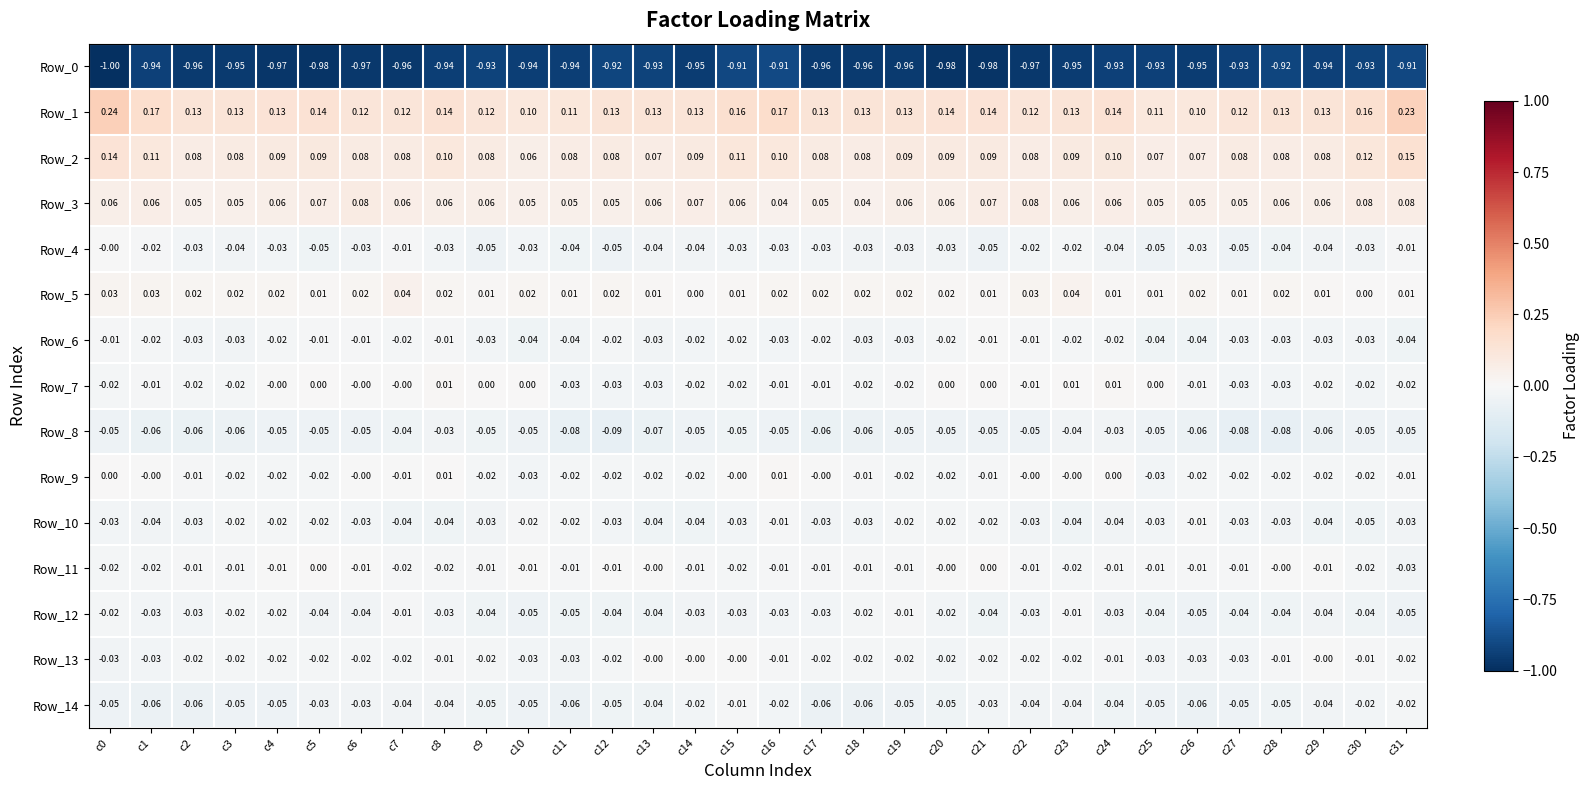

Between c19 and c13, which is larger?

c13